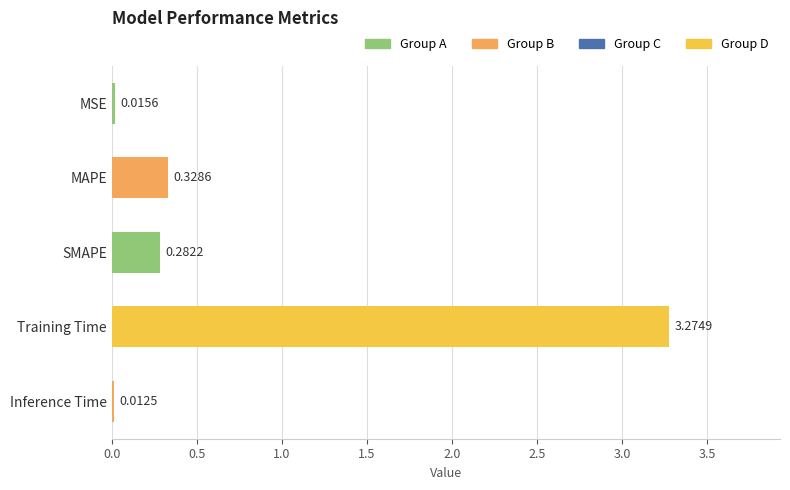

Rank the categories by value from highest to lowest.

Training Time, MAPE, SMAPE, MSE, Inference Time